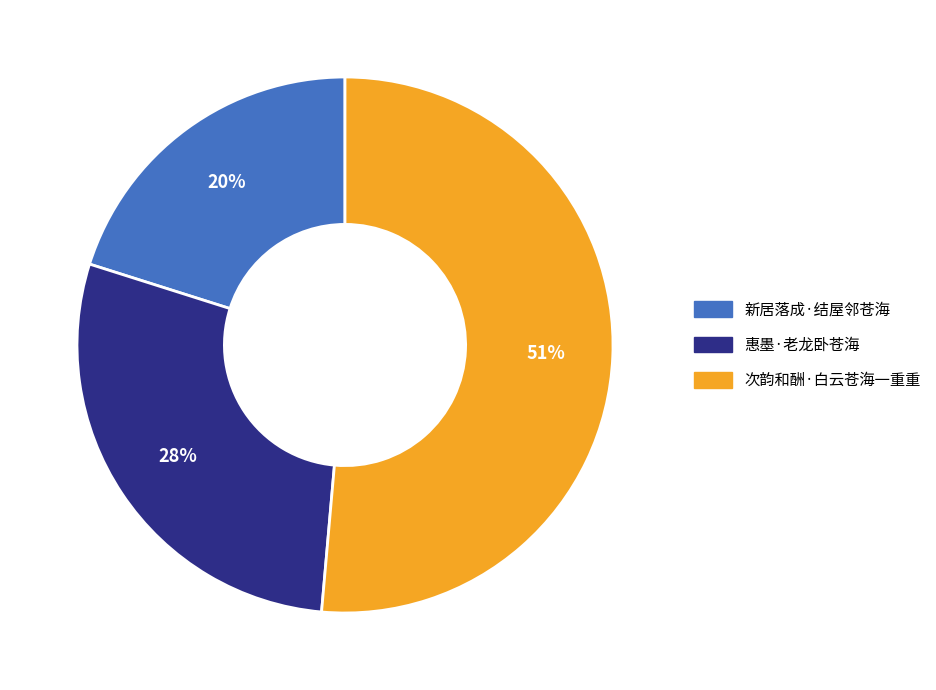

Which category has the smallest portion of the pie?

新居落成·结屋邻苍海